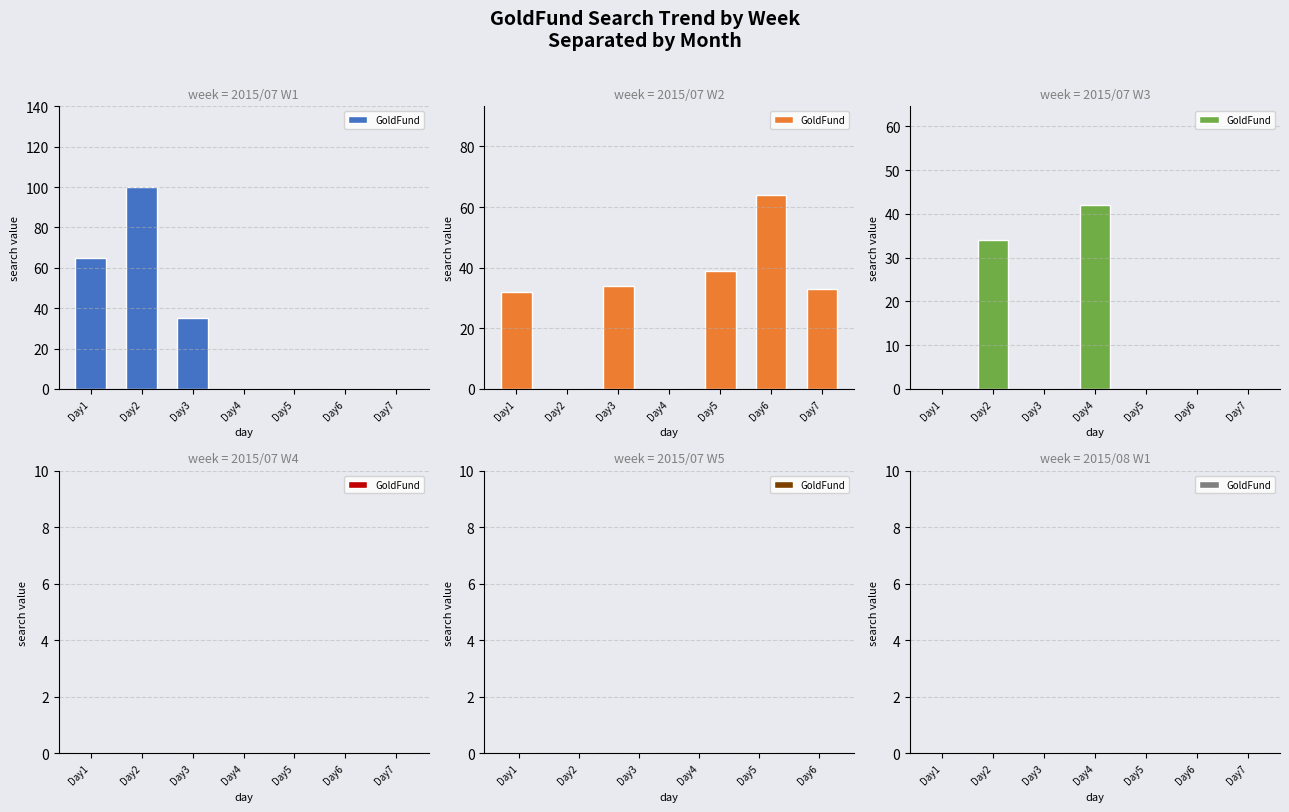

What is the difference between the second highest and second lowest values in the Week3 series?

34